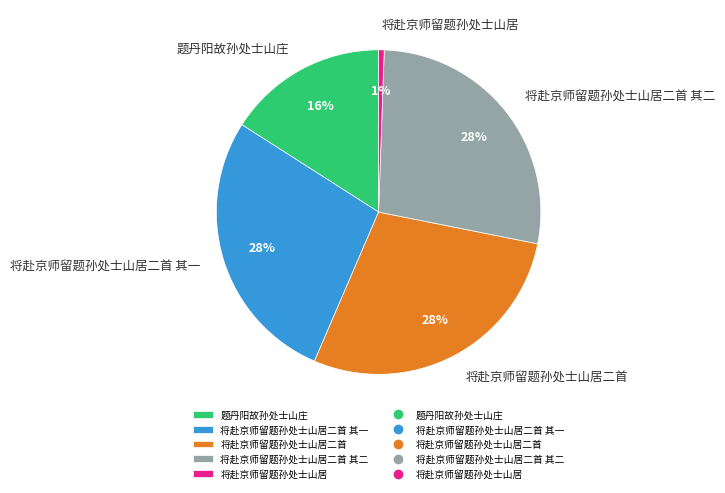

Combined, do 将赴京师留题孙处士山居二首 其一 and 将赴京师留题孙处士山居 account for over 50%?

No